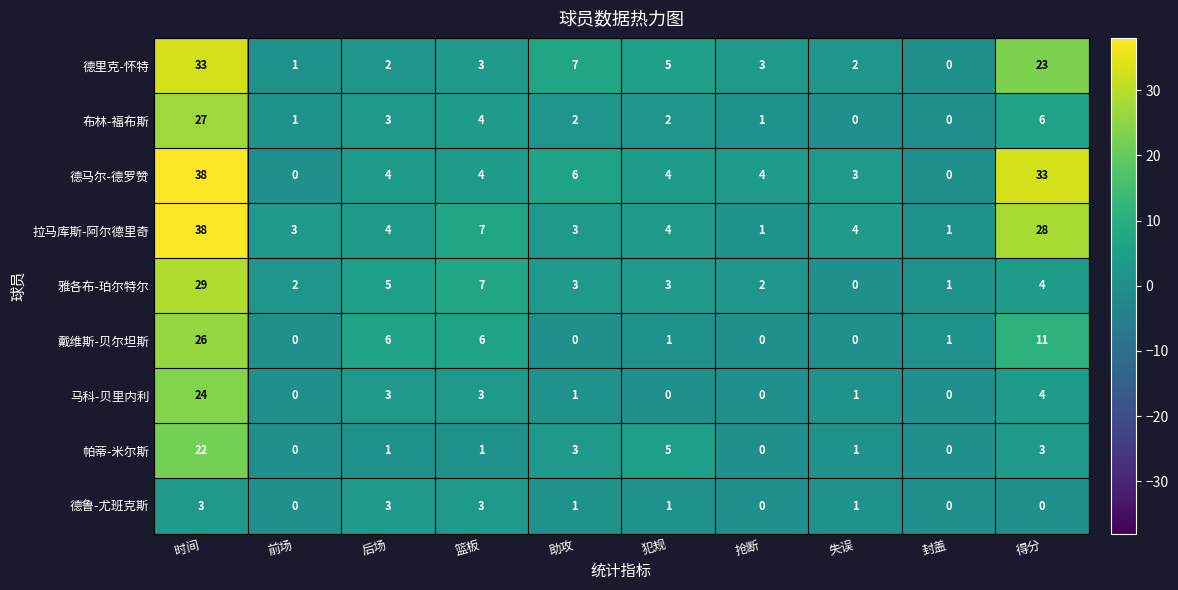

What is the sum of all 马科-贝里内利 values?

36